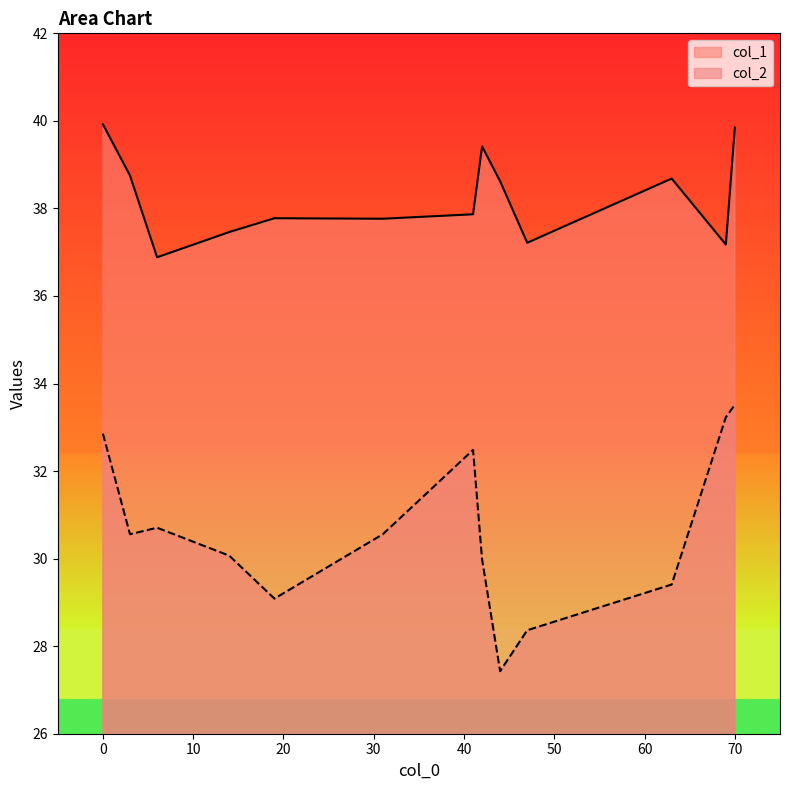

Which category has the lowest value in the col_2 series?

44